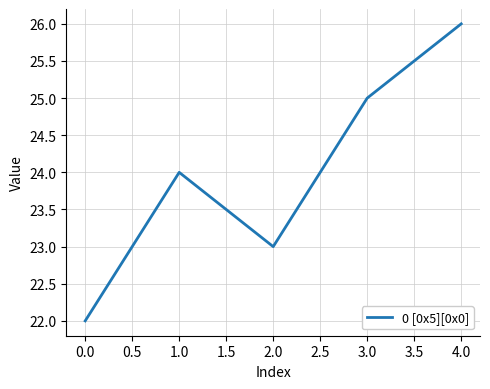

How many series are shown in this chart?

1